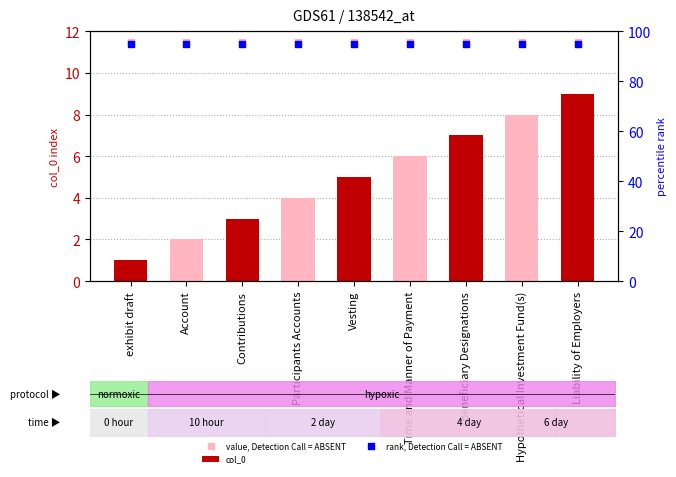

Which series reaches the minimum Y coordinate?

col_0